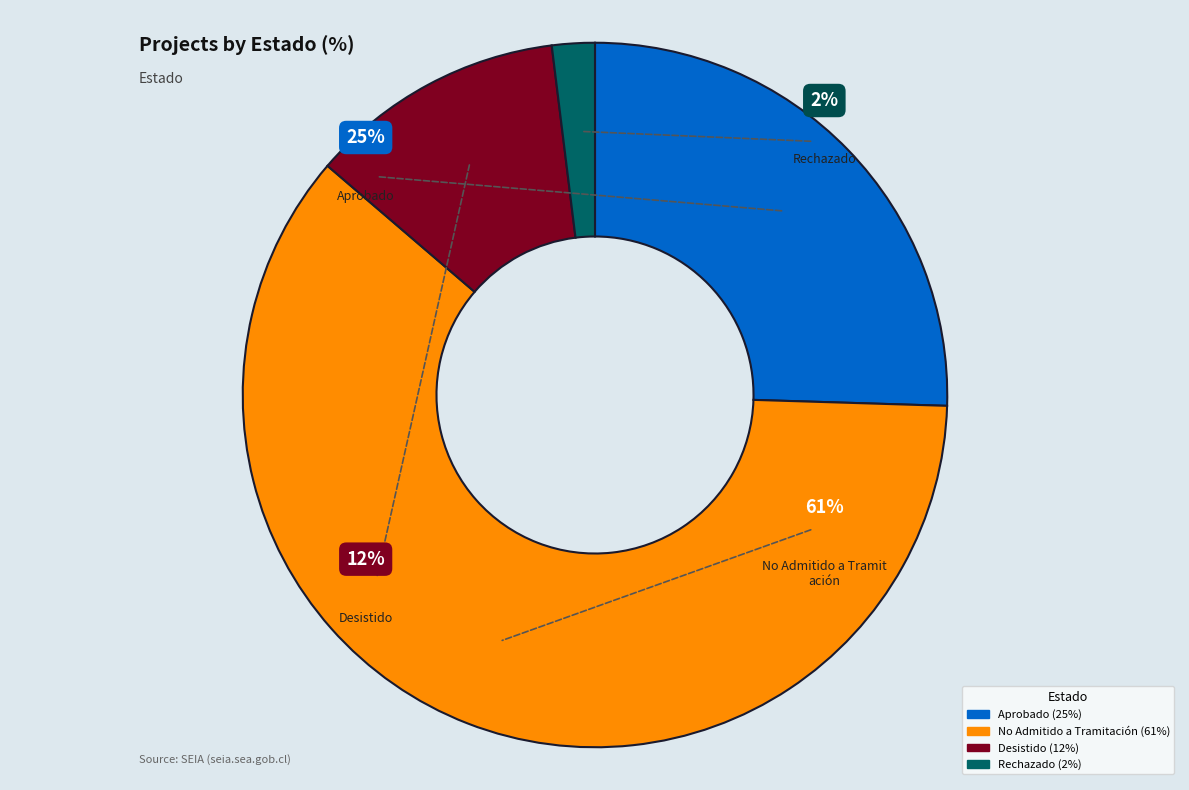

What percentage is the Rechazado slice, to the nearest percent?

2%